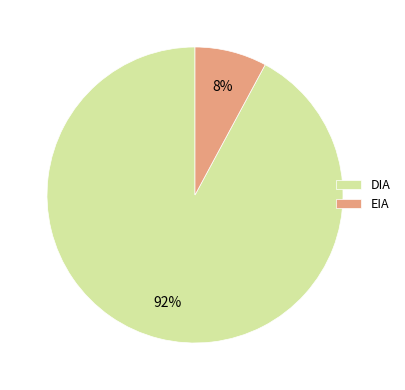

What percentage is the EIA slice, to the nearest percent?

8%